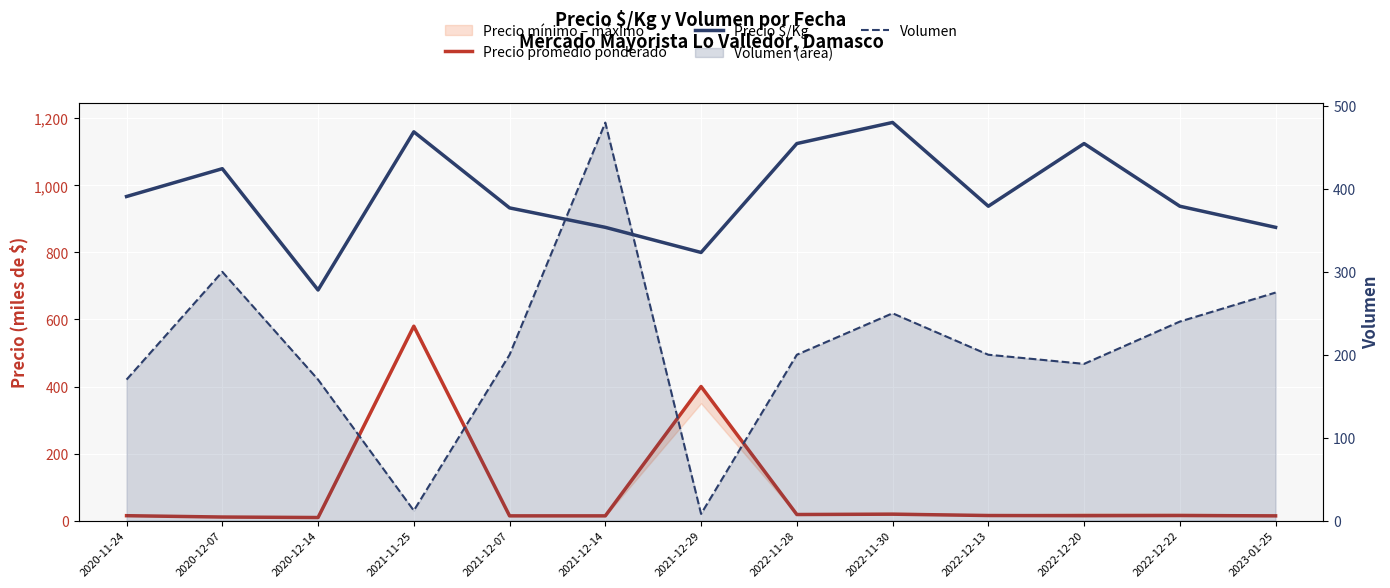

The Volumen series shows 200.0 at 2022-11-28. True or false?

True